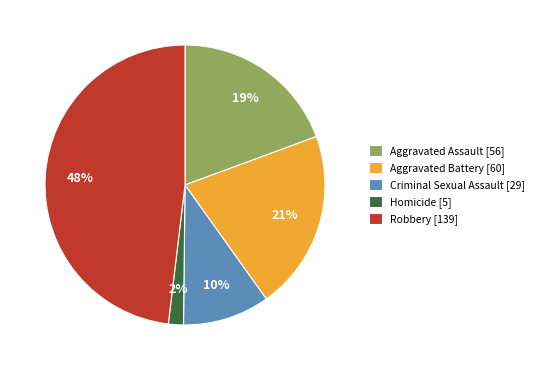

To the nearest percent, what is the difference between the largest and smallest slice percentages?

46%